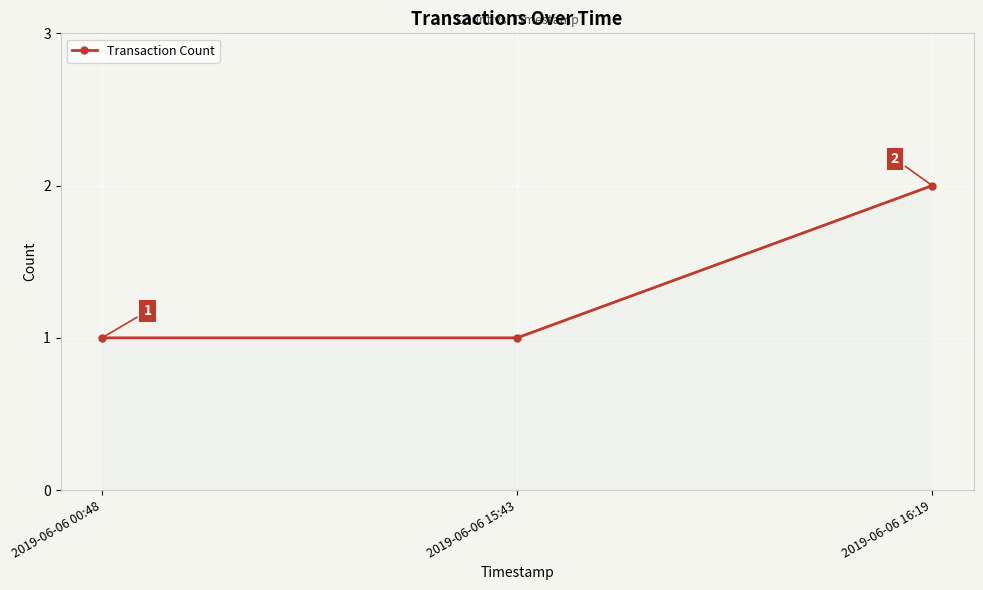

What is the maximum value shown in the chart?

2